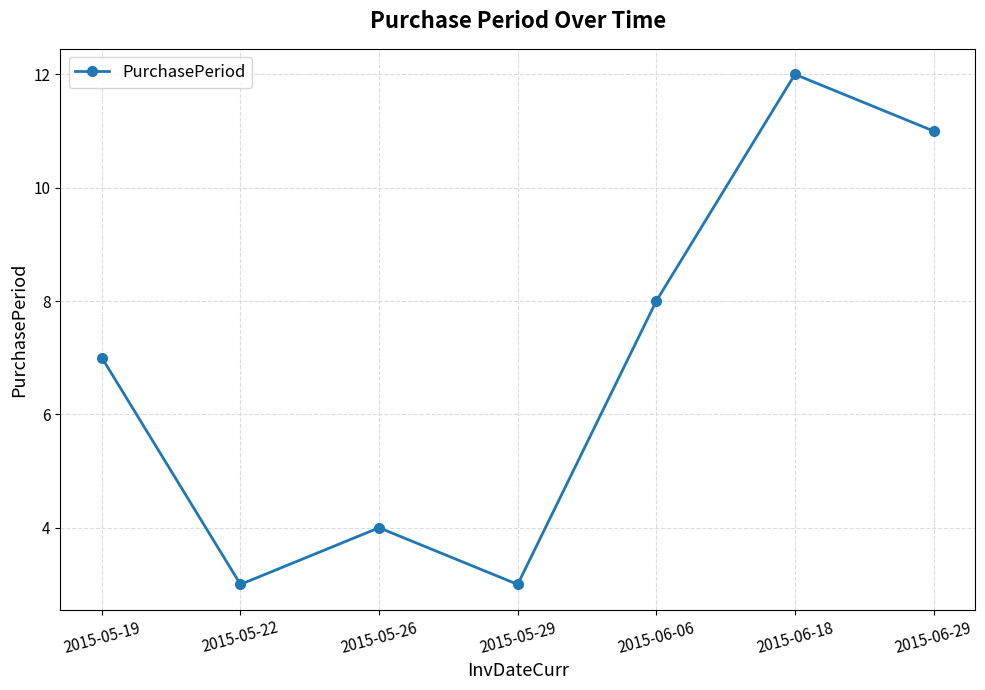

Reading left to right, what are all the values shown in this chart?

2015-05-19=7	2015-05-22=3	2015-05-26=4	2015-05-29=3	2015-06-06=8	2015-06-18=12	2015-06-29=11